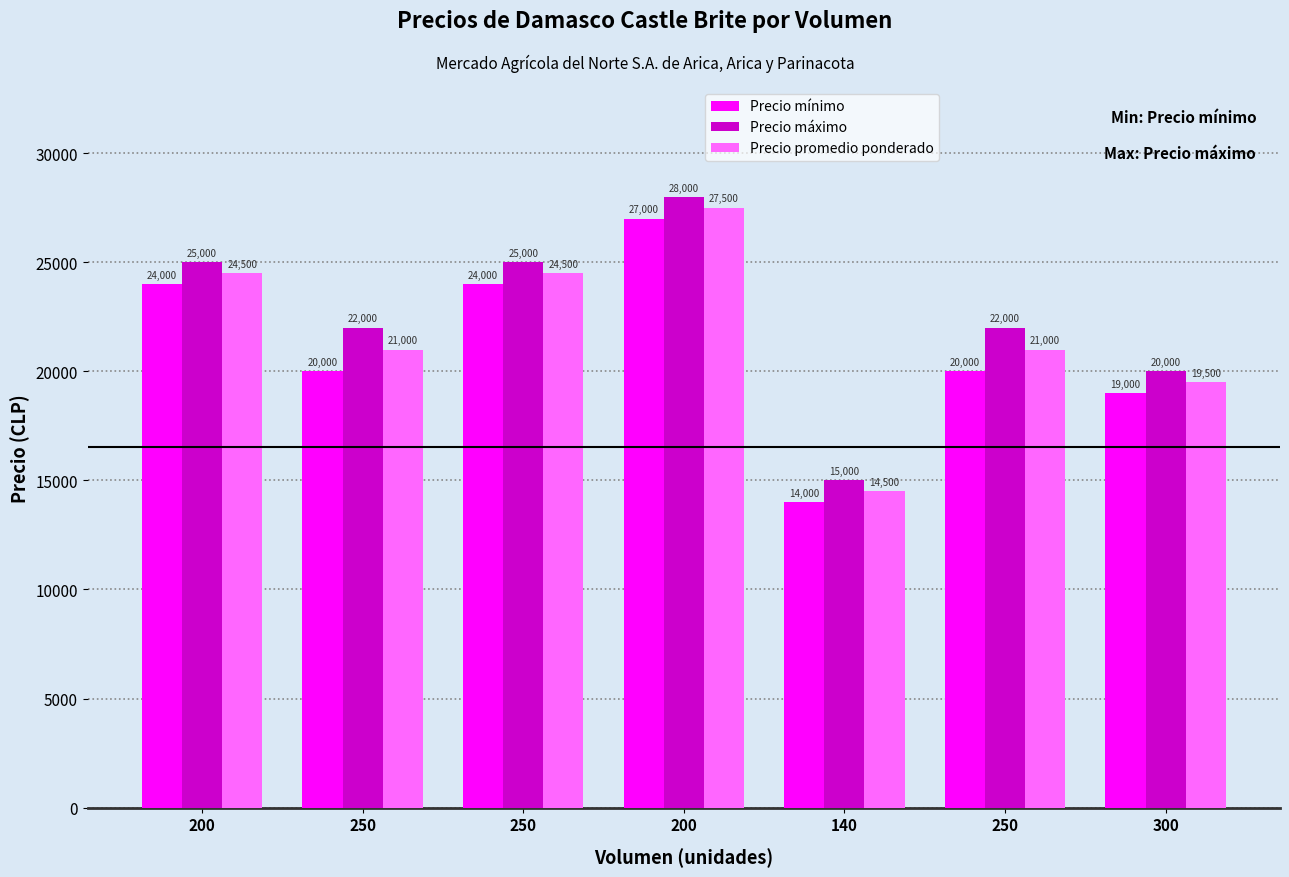

What are all the series names shown in the legend?

Precio mínimo, Precio máximo, Precio promedio ponderado